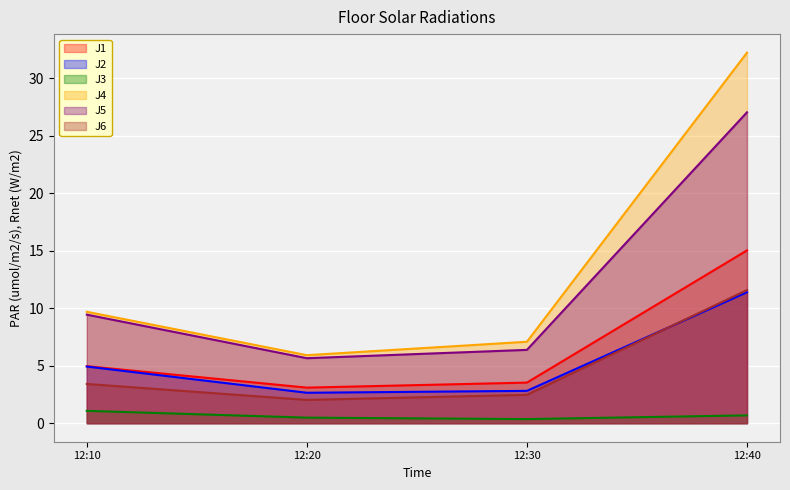

True or false: J3 has a value of 0.2 at 12:30.

False